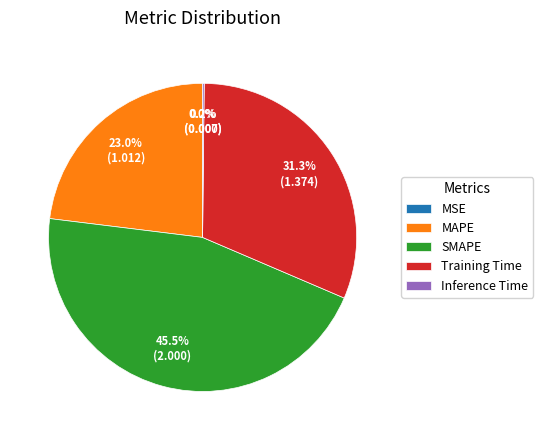

Is SMAPE the majority of the pie?

No